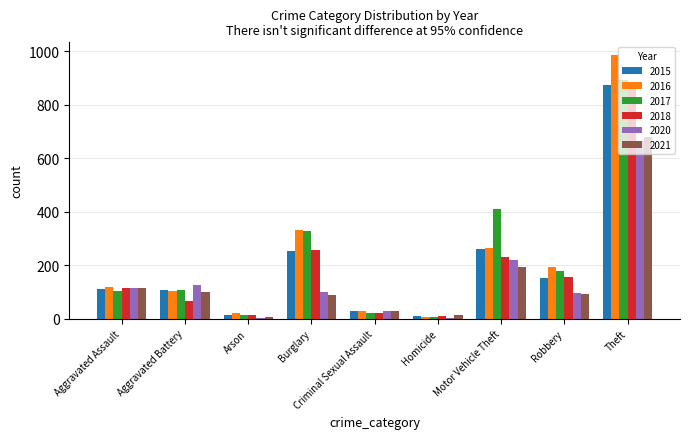

How many series are shown in this chart?

6